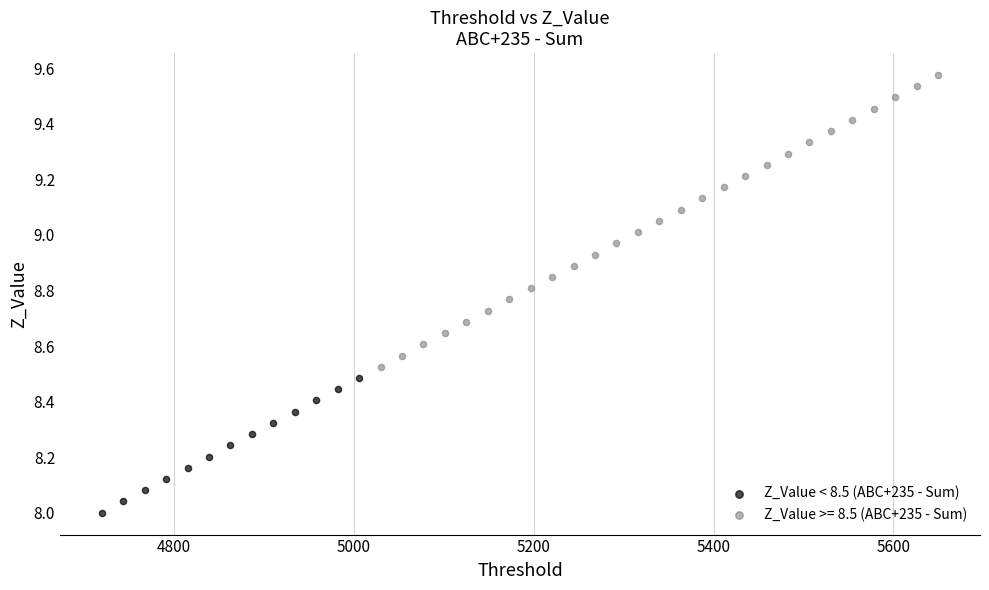

Which series contains the lowest Y value?

Z_Value < 8.5 (ABC+235 - Sum)